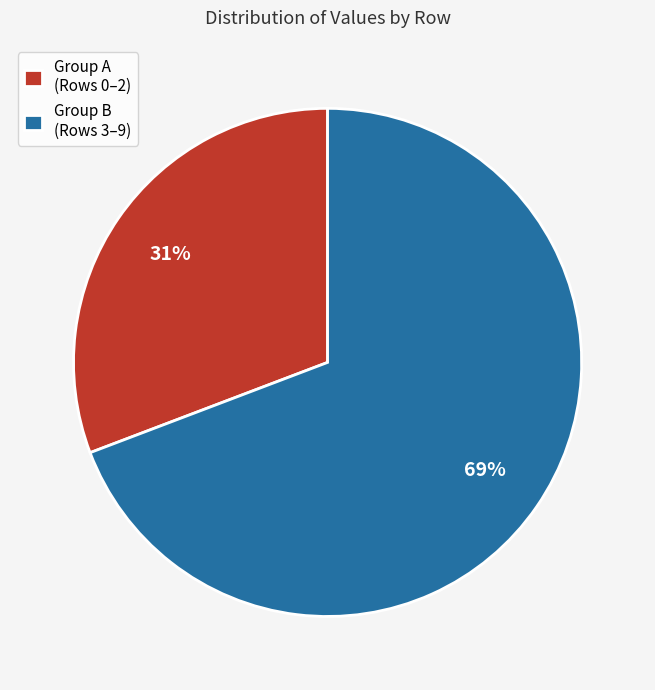

To the nearest percent, what is the difference between the largest and smallest slice percentages?

38%